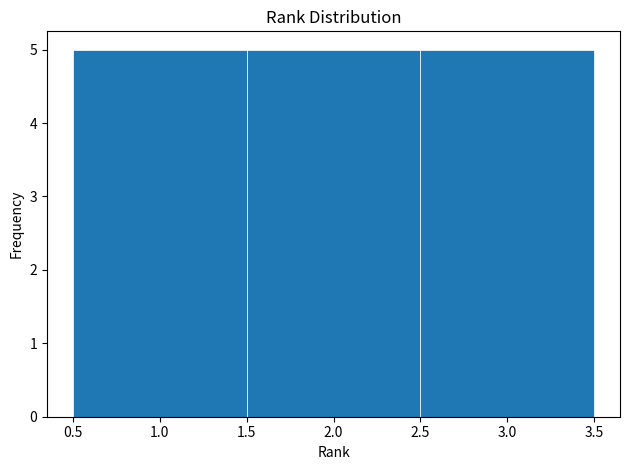

Reading left to right, transcribe this chart: for each bar, give the range it covers on the x-axis and its height. The values are not printed on the chart, so give them approximately, as read against the axis.

0.5 to 1.5: 5
1.5 to 2.5: 5
2.5 to 3.5: 5